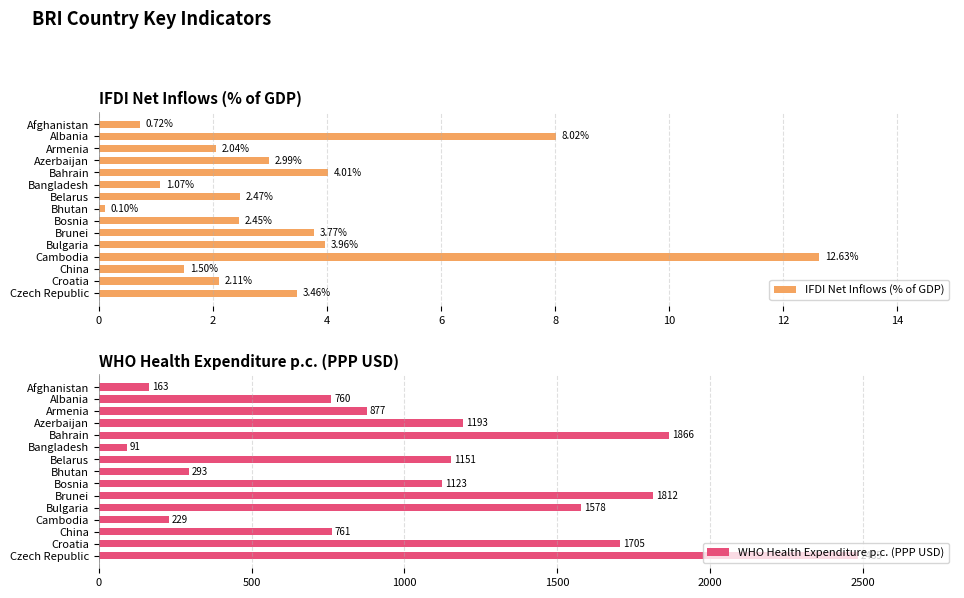

What is the approximate value of WHO Health Expenditure p.c. (PPP USD) at Albania?

759.7